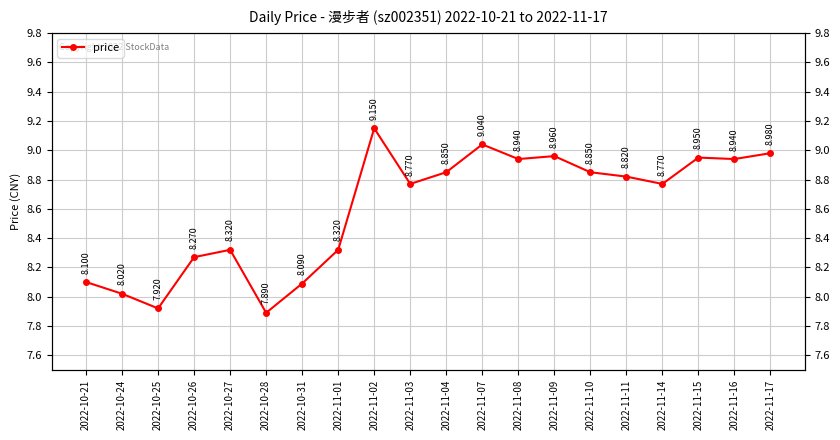

How many data points are less than 8?

2